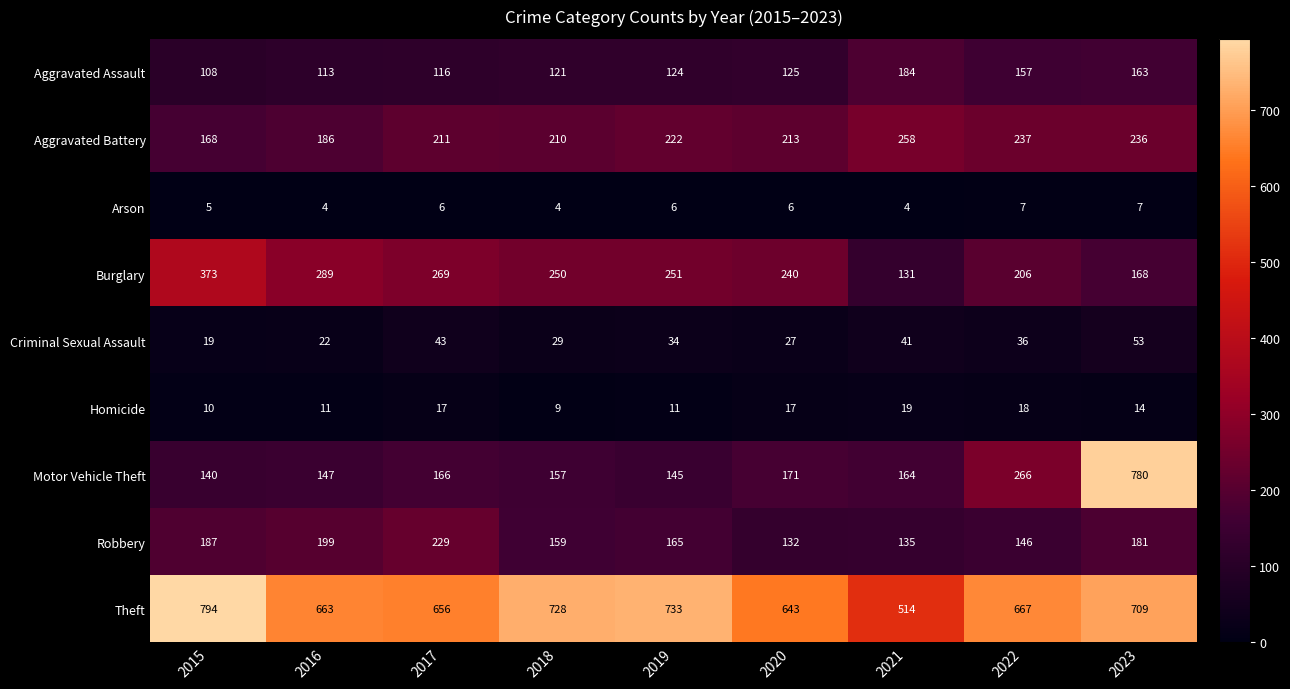

List the labels in order of Criminal Sexual Assault value, smallest first.

2015, 2016, 2020, 2018, 2019, 2022, 2021, 2017, 2023